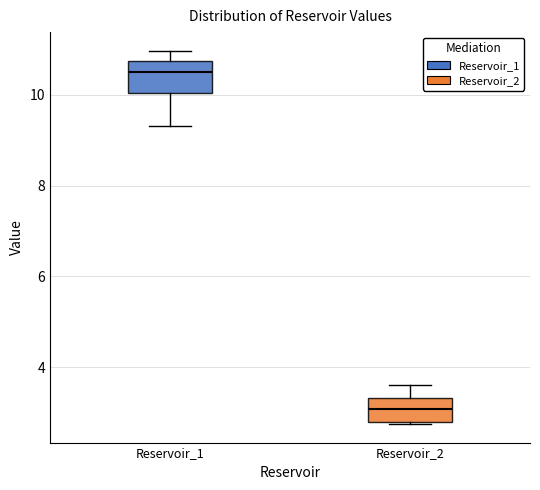

Reading left to right, read every box against the y-axis: the position of its median line, the range the box covers, and the ends of its whiskers. The values are not printed on the chart, so give them approximately, as read against the axis.

Reservoir_1: median 10.6, box 10.0 to 10.8, whiskers 9.4 to 11.0
Reservoir_2: median 3.0, box 2.8 to 3.4, whiskers 2.8 to 3.6